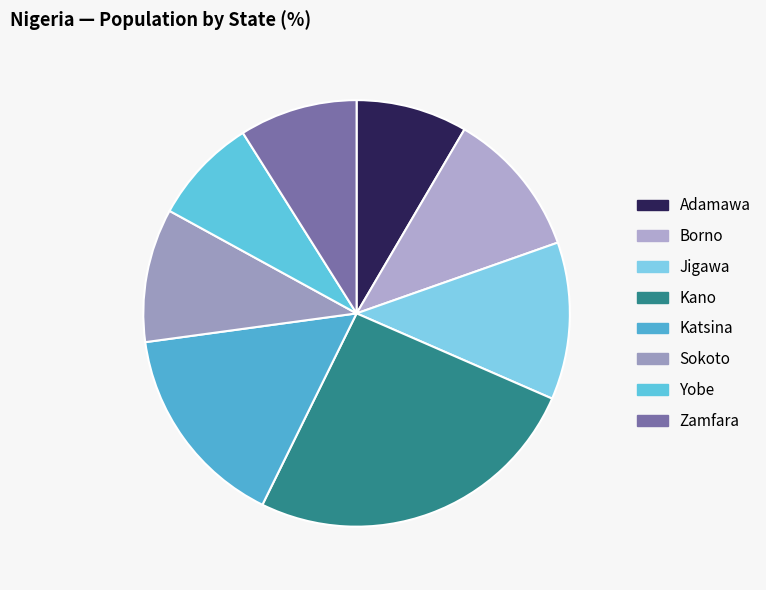

How many slices are in this pie chart?

8